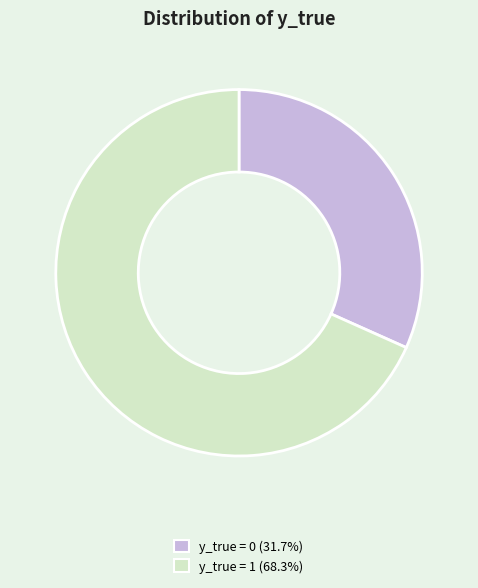

The y_true = 1 slice represents 76% of the pie. True or false?

False